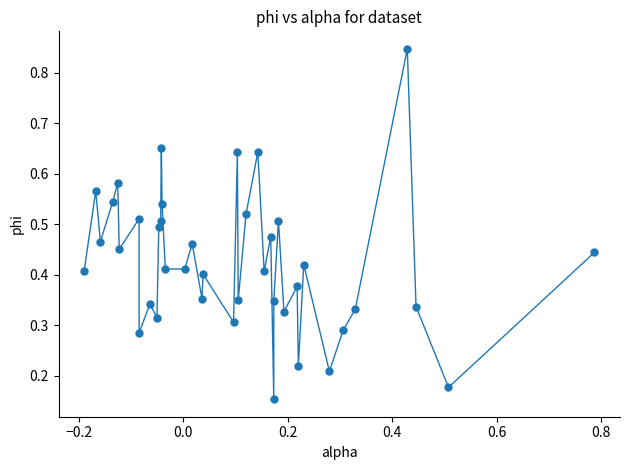

What is the sum of all values?

17.0